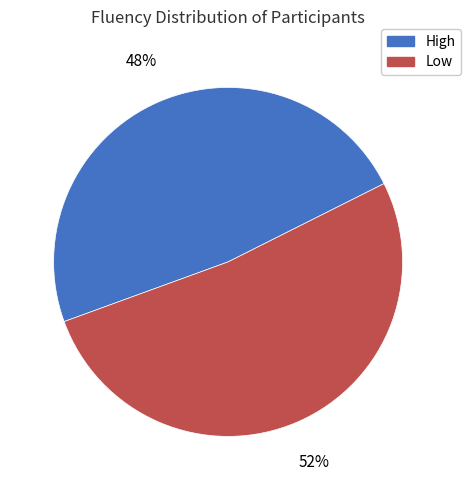

How many segments does this pie chart have?

2